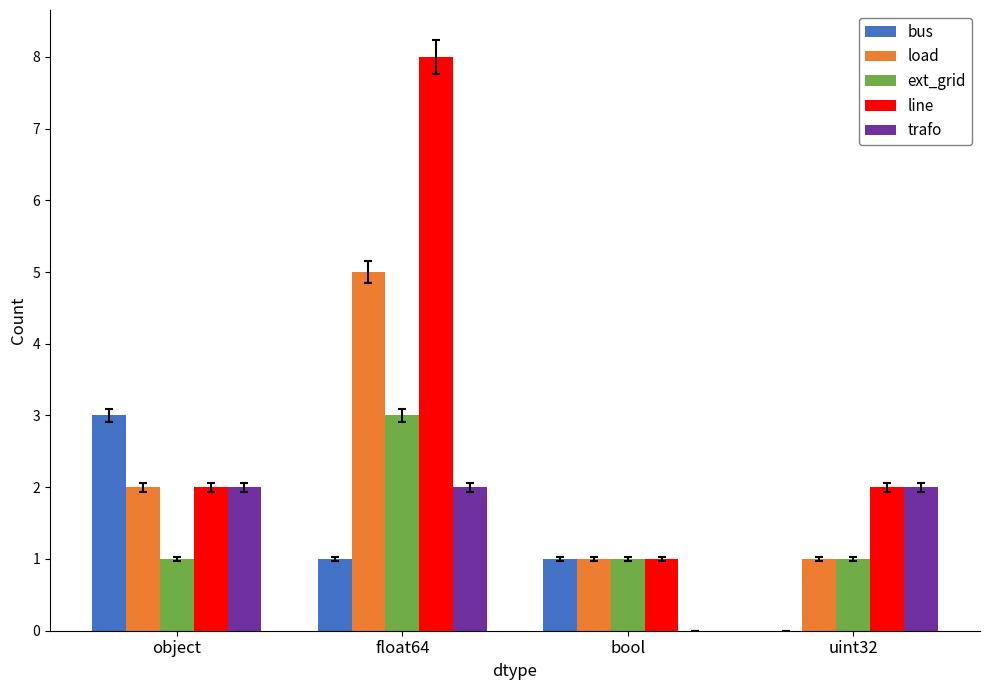

At which category is the sum across all series the highest?

float64